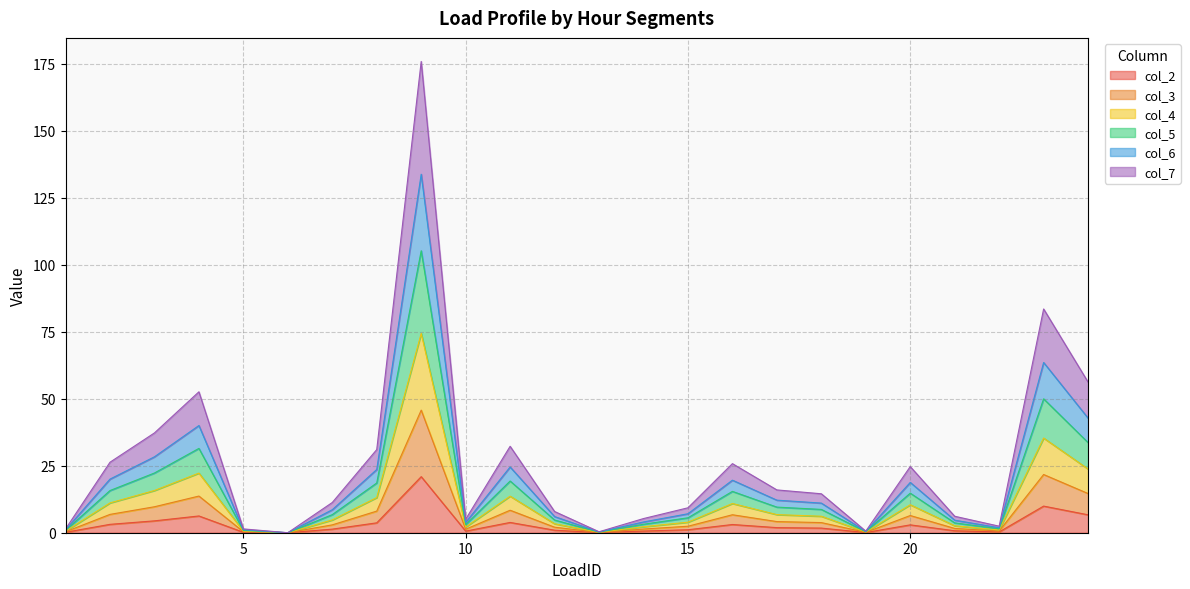

Does the chart have visible grid lines?

Yes